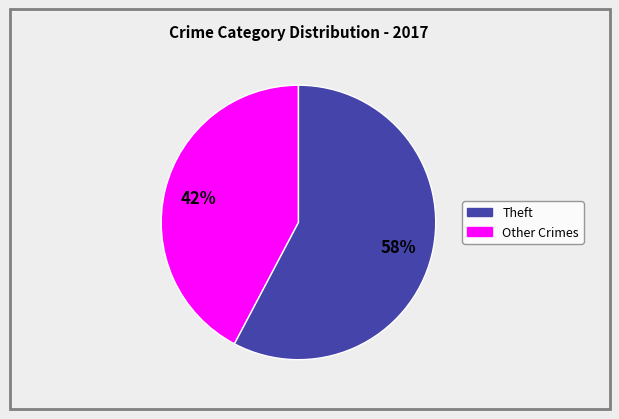

Is there any slice that represents more than half of the pie?

Yes